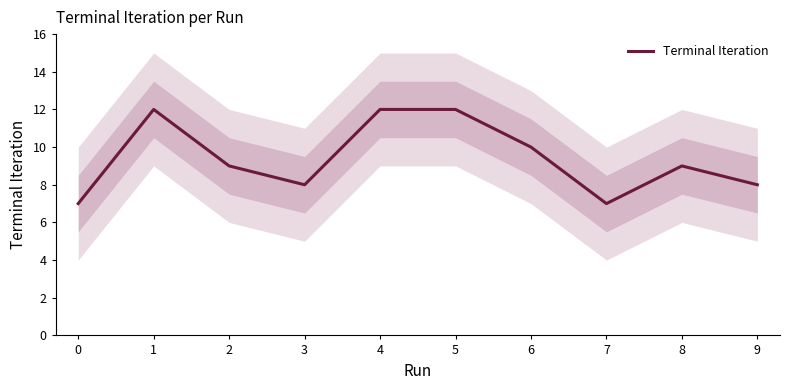

What is the minimum value for Terminal Iteration?

7